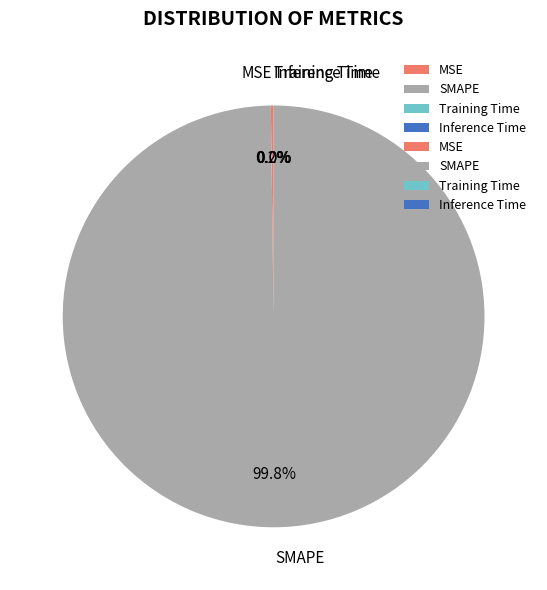

To the nearest percent, what is the difference between the largest and smallest slice percentages?

100%